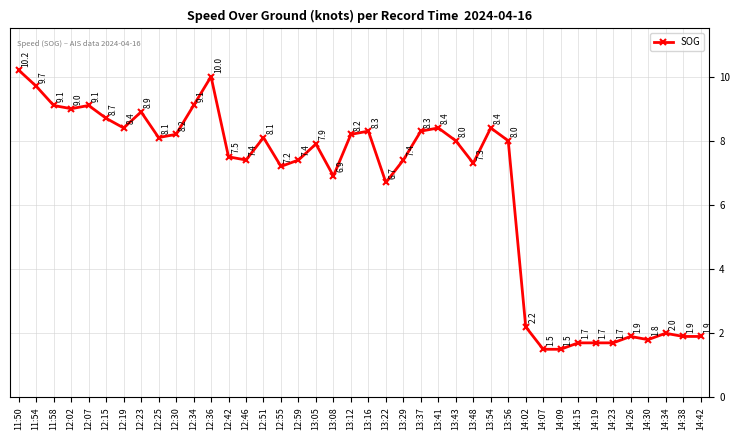

How many values are below 8?

20